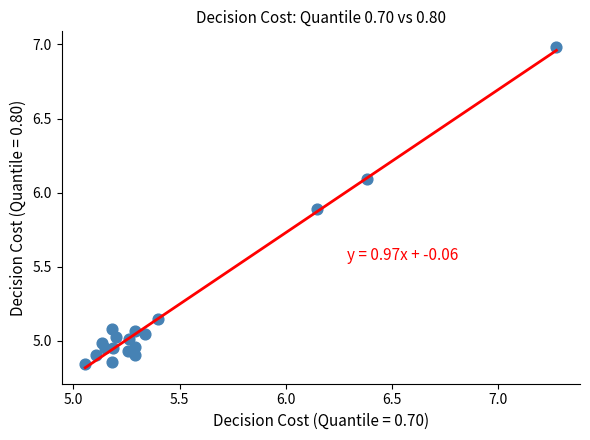

What is the range of X values (max minus min)?

2.2